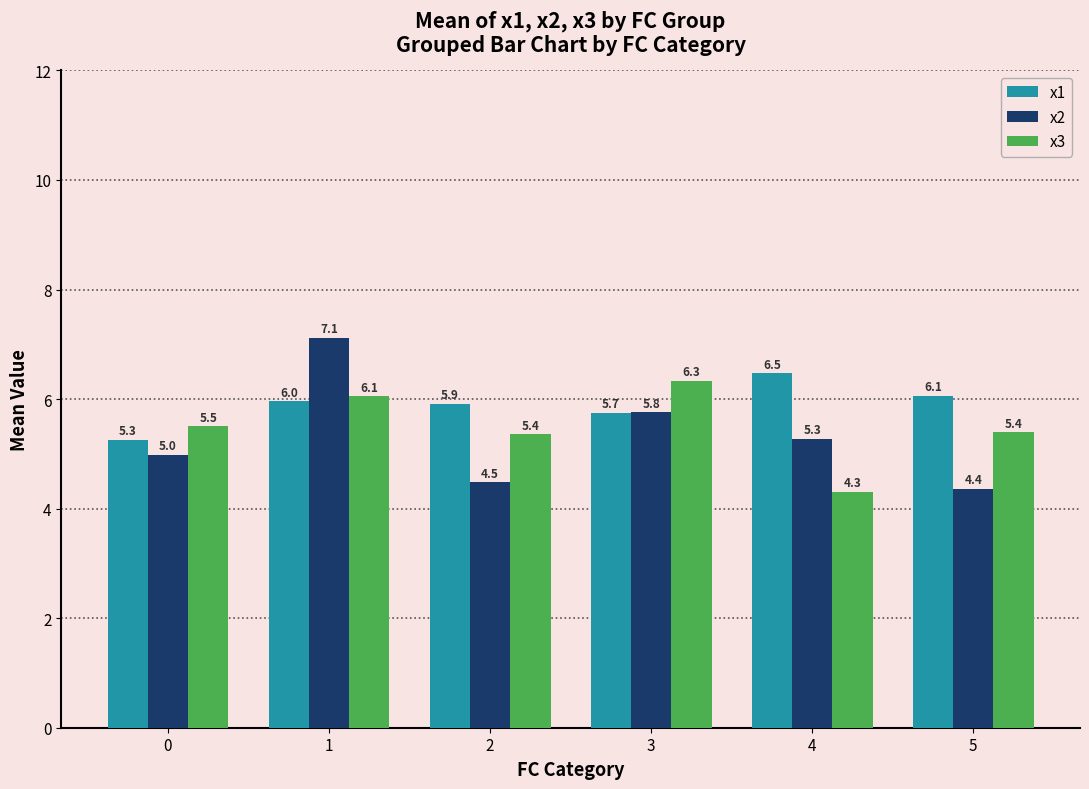

What value does the x3 series have at 1?

6.1